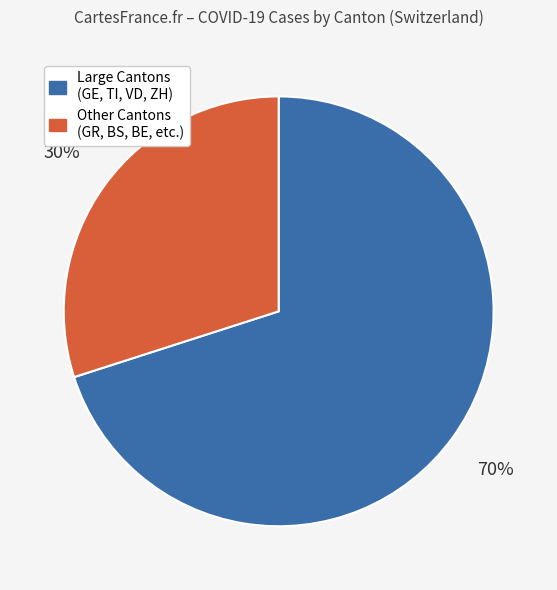

Combined, do Large Cantons (GE, TI, VD, ZH) and Other Cantons (GR, BS, BE, etc.) account for over 50%?

Yes